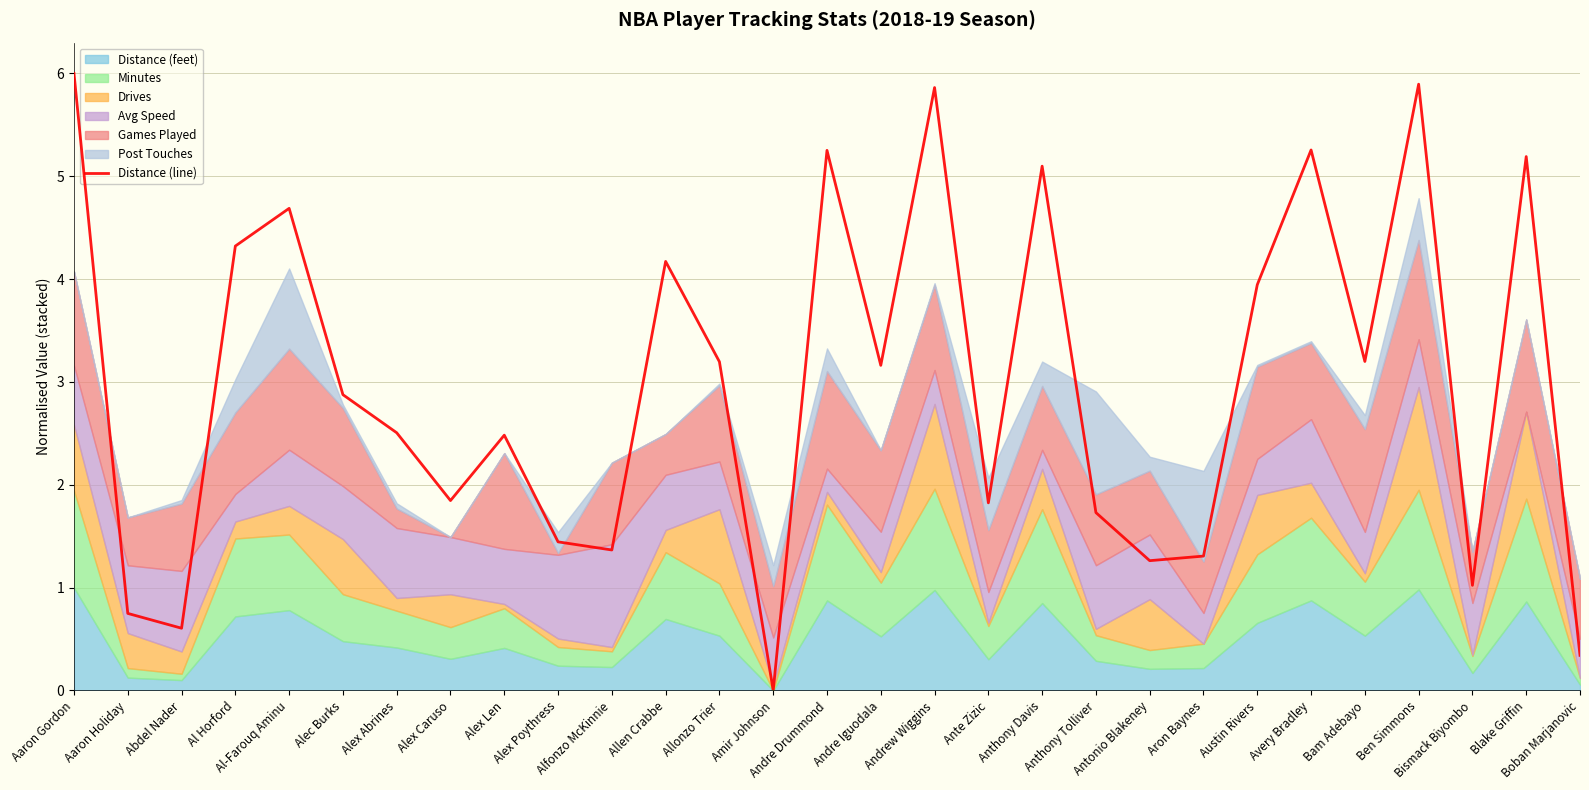

How many values are below 2?

12